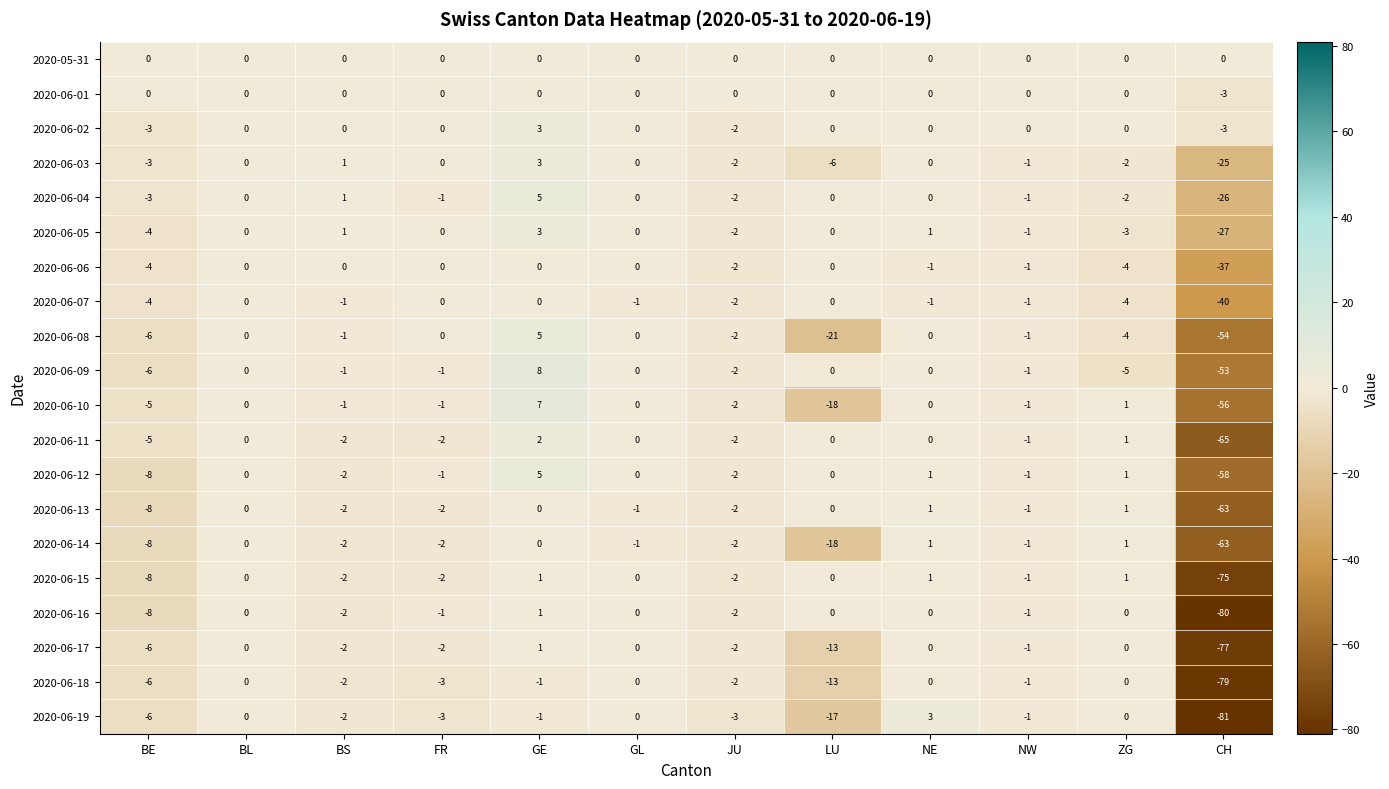

What is the greatest value displayed?

8